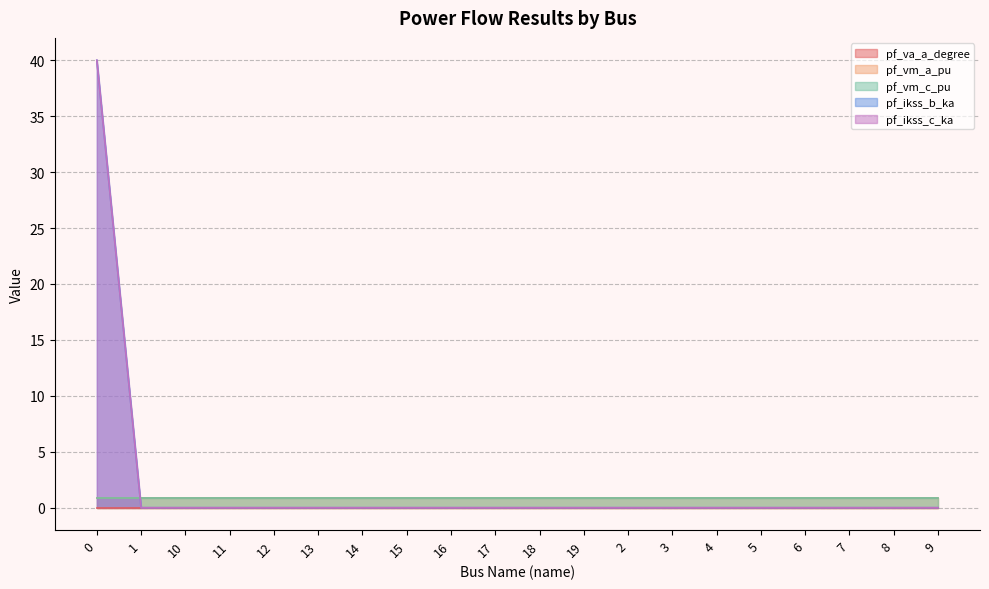

Does the chart have visible grid lines?

Yes